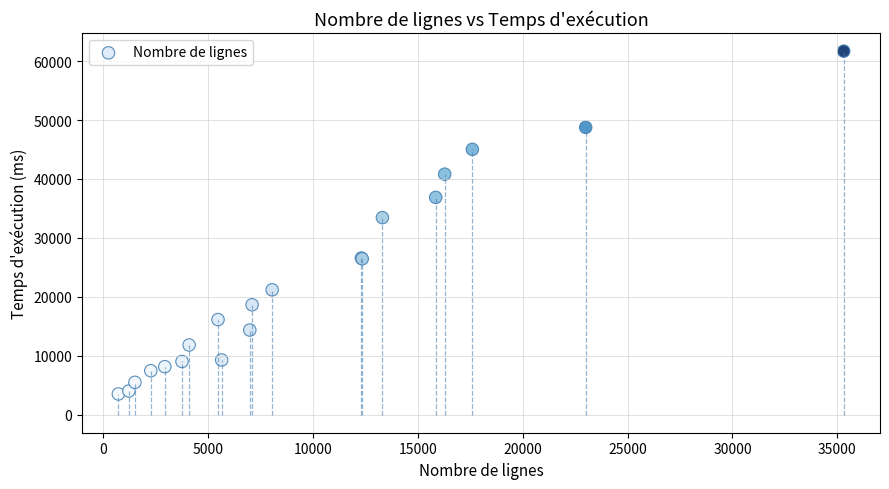

What Y value in the scatter plot is closest to 32592?

33430.4